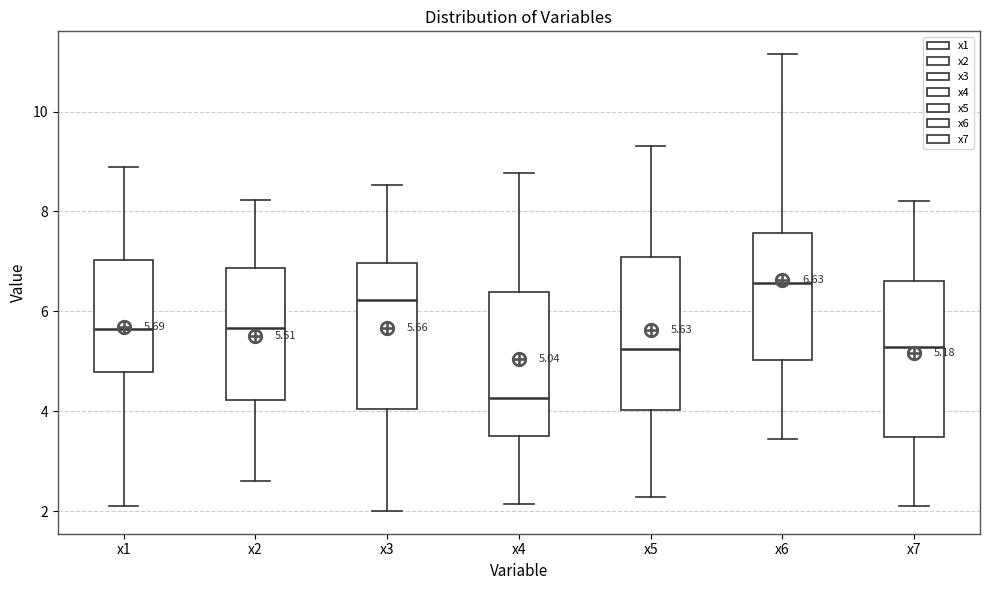

Which box's median line is the highest?

x6